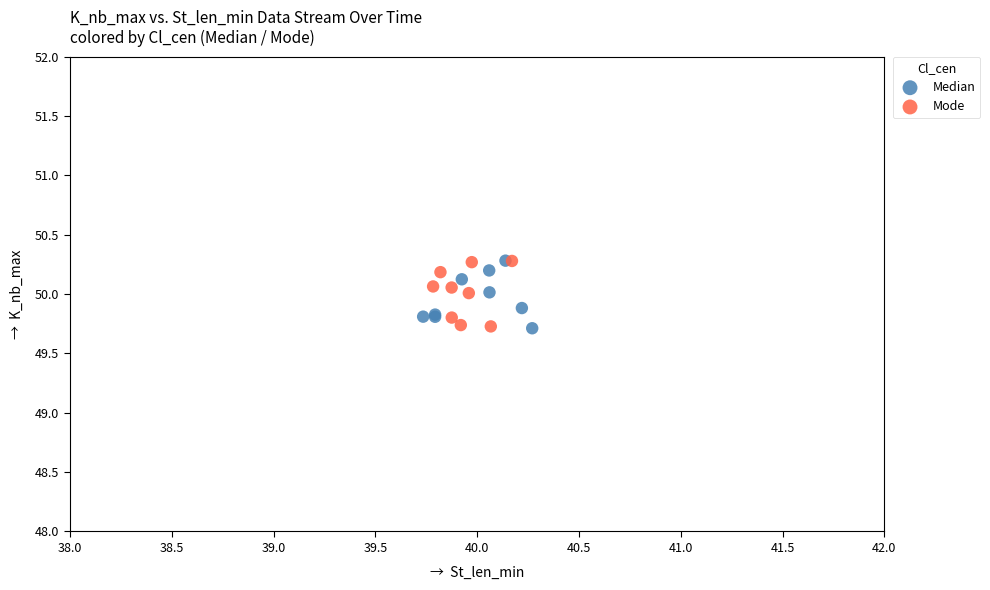

What are all the series names shown in the legend?

Median, Mode